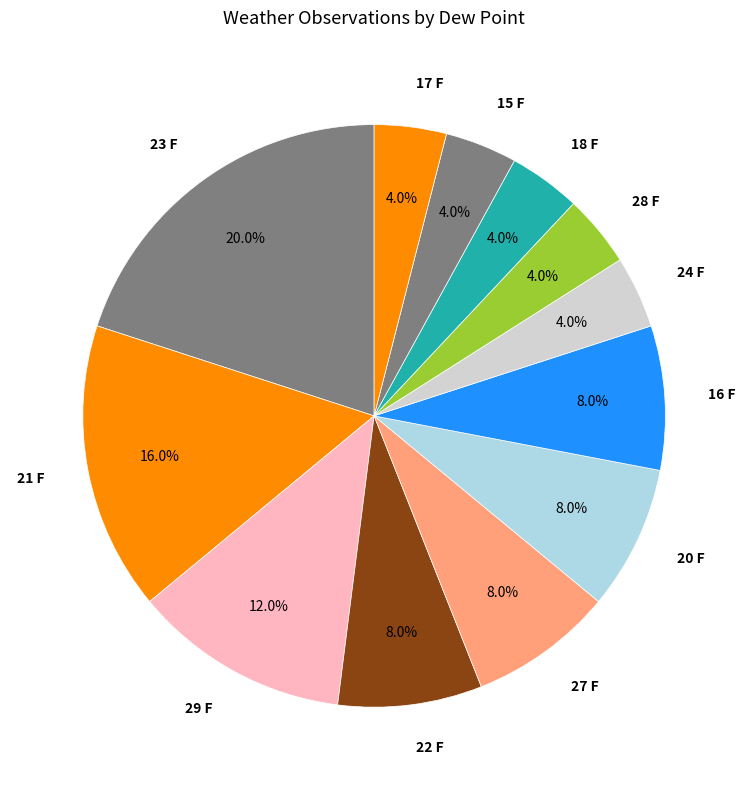

To the nearest percent, what percentage of the pie is 22 F?

8%